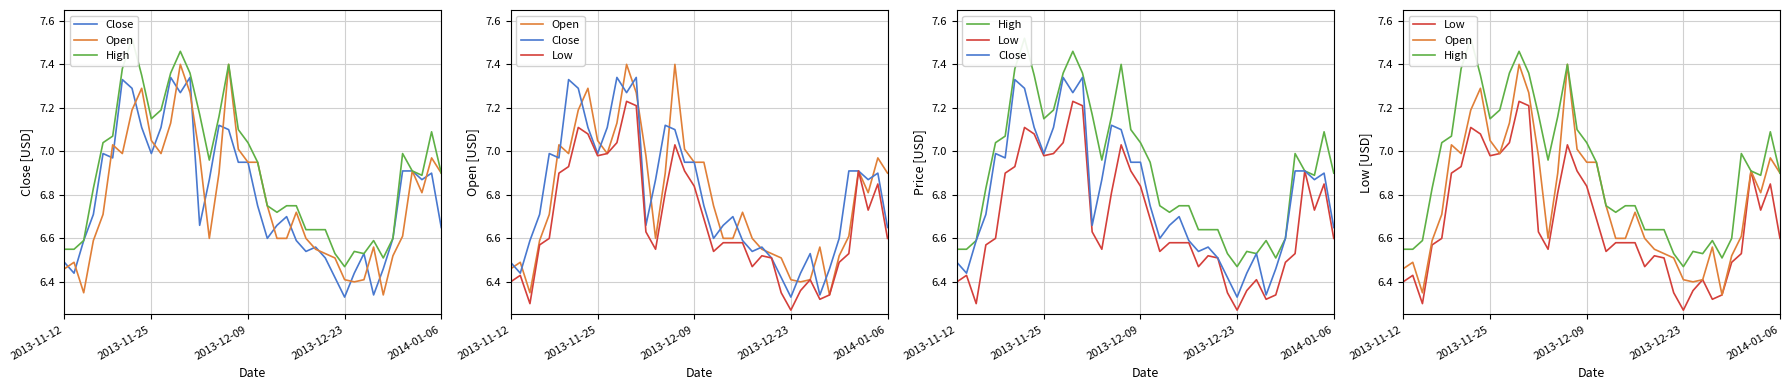

True or false: Low and Open cross at least once.

False